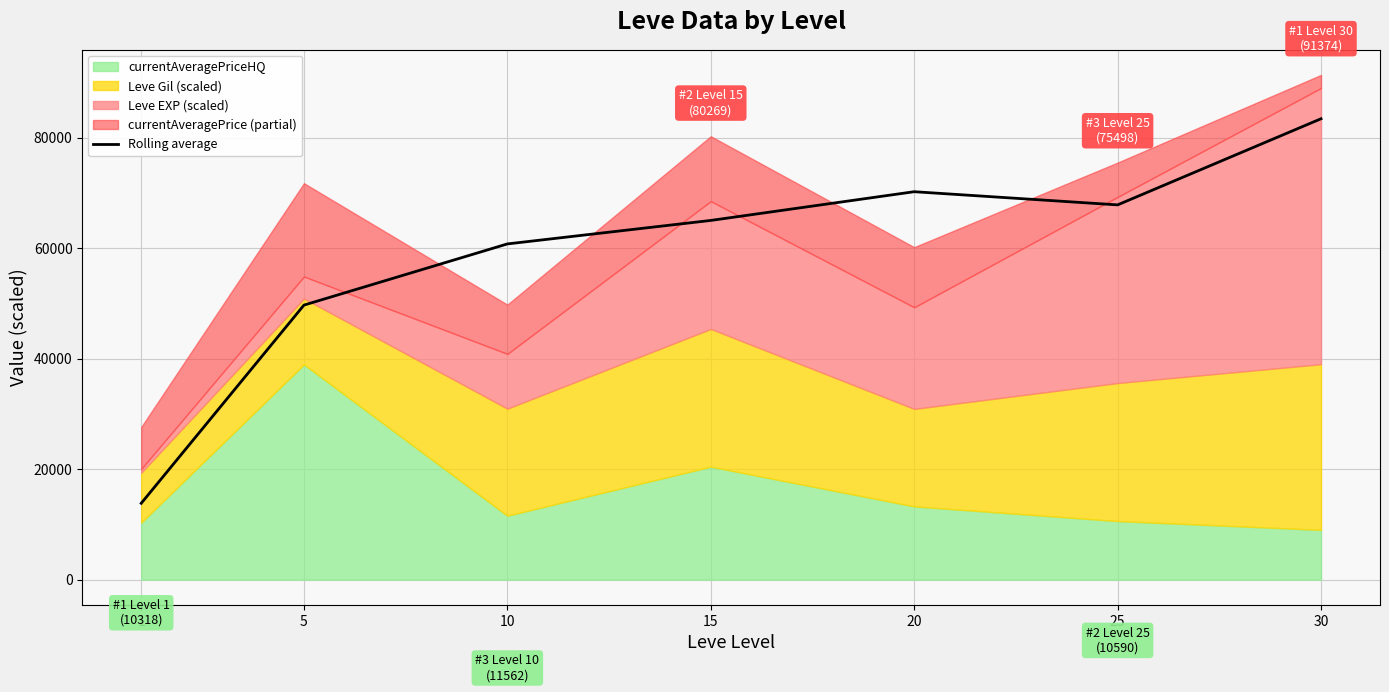

True or false: the data shows 60773.4 at 10.

True